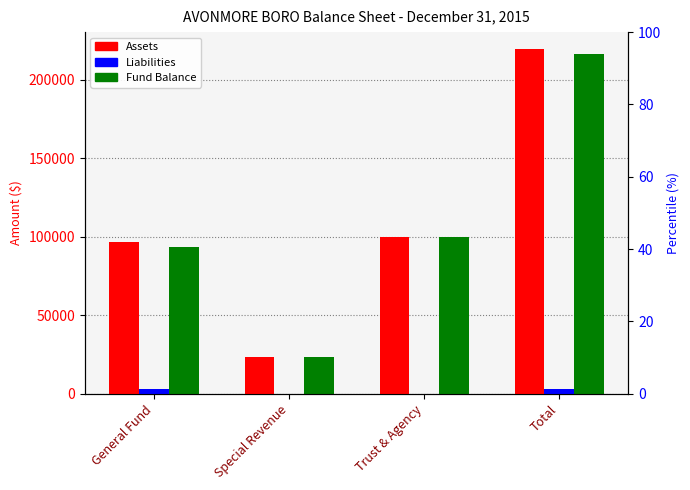

The value of Assets at Special Revenue is 38393. True or false?

False